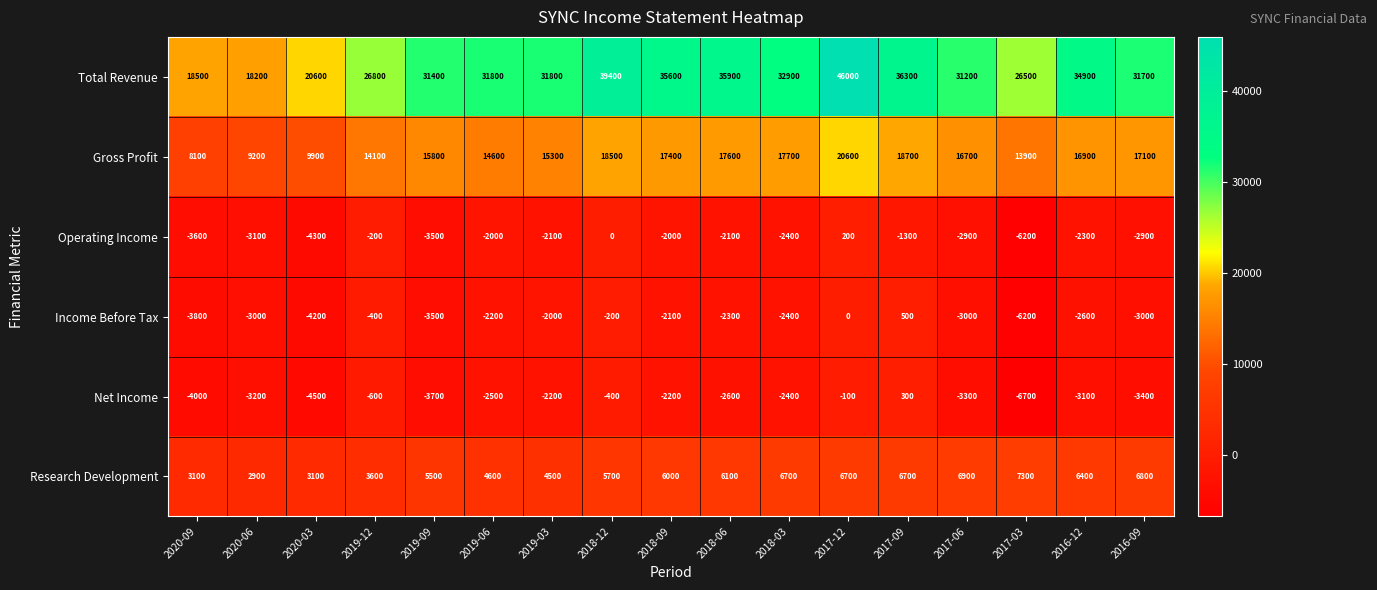

What is the difference between the Gross Profit values at 2016-09 and 2017-03?

3200